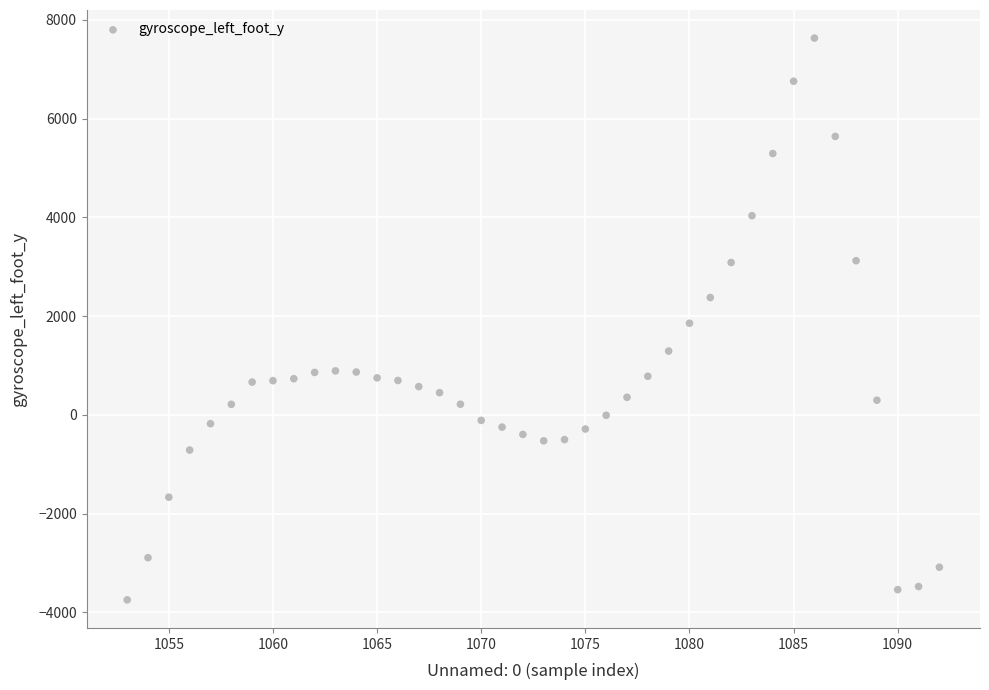

What is the range of Y values (max minus min)?

11377